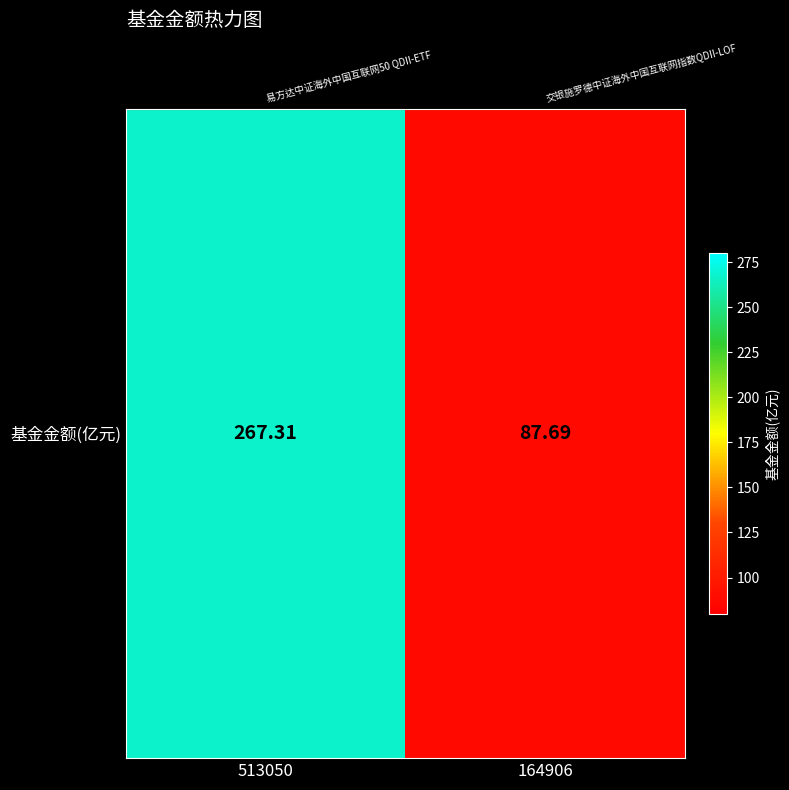

Rank the categories by value from lowest to highest.

164906, 513050